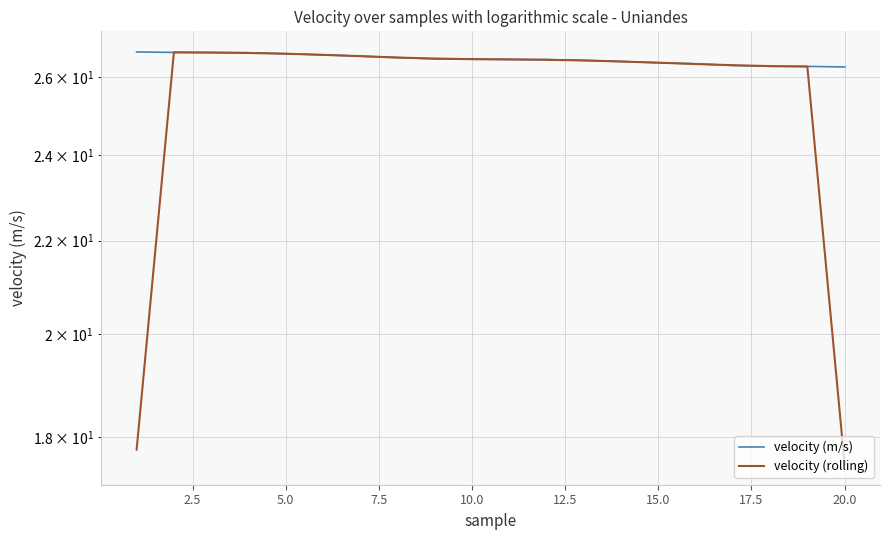

Which series has the largest total across all categories?

velocity (m/s)